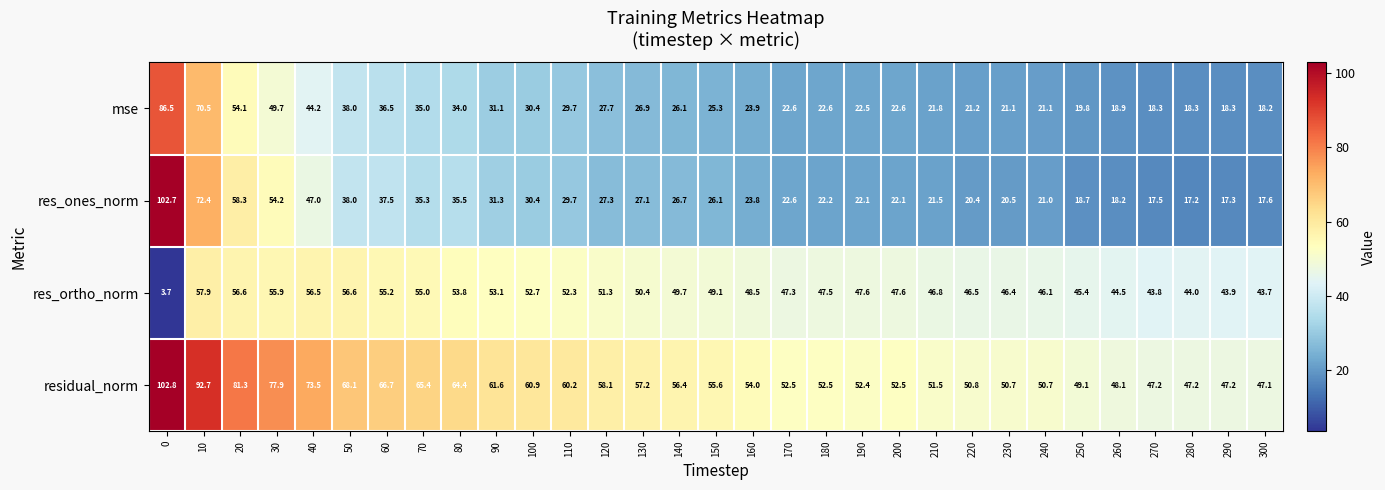

What is the total value across all series at 20?

250.3